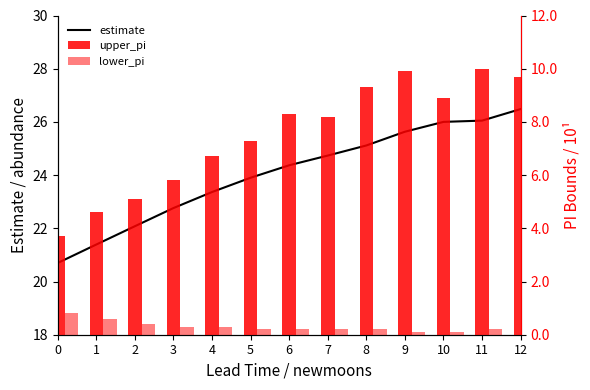

What is the value of the lower_pi bar at the 6th from the left?

2.0